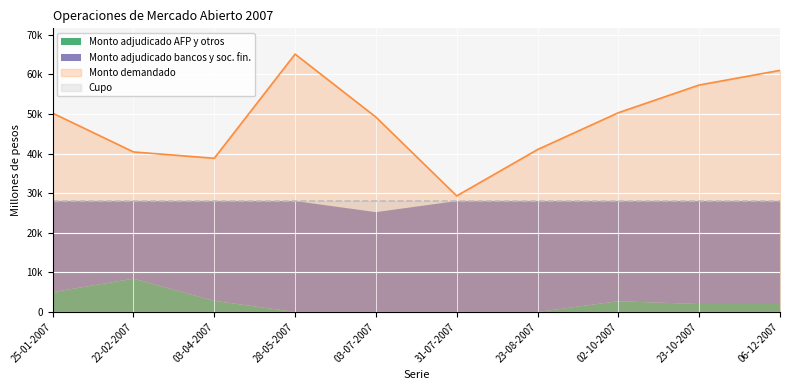

At which category does Monto demandado reach its first local peak?

28-05-2007